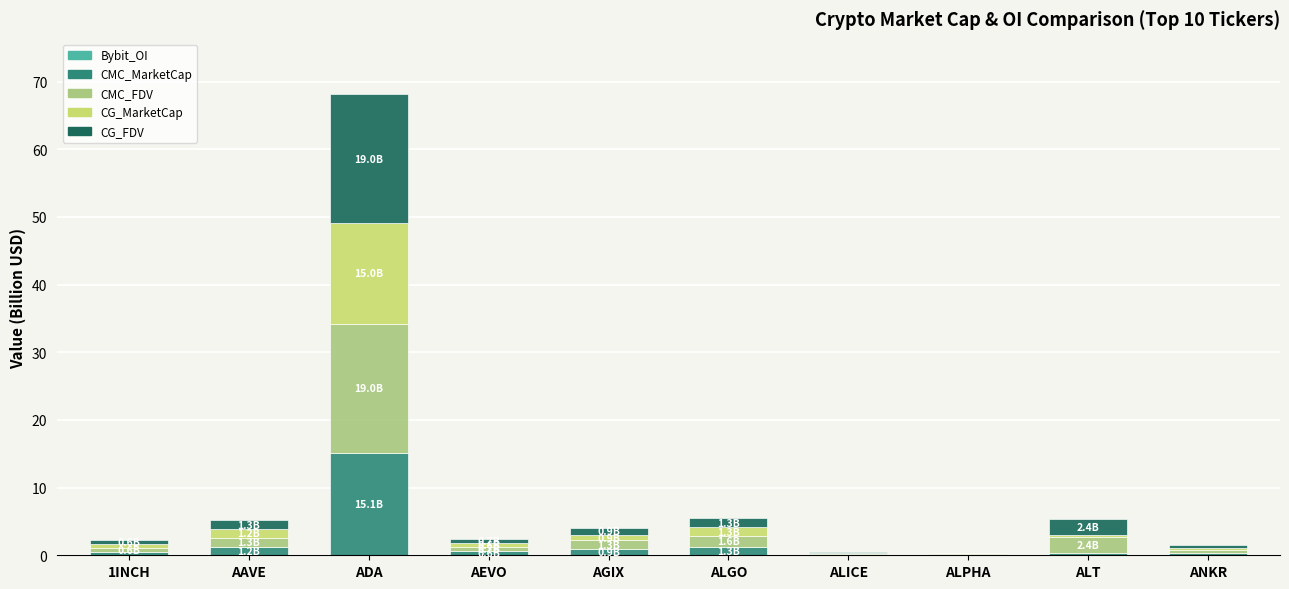

At which category is the sum across all series the highest?

ADA